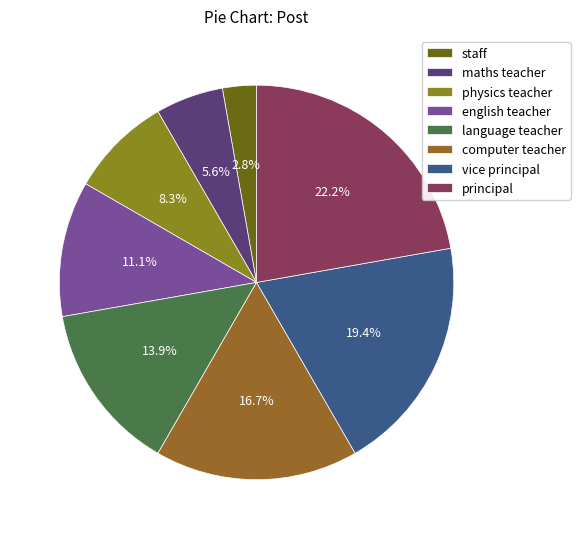

Is it true that language teacher is 14% of the pie?

True